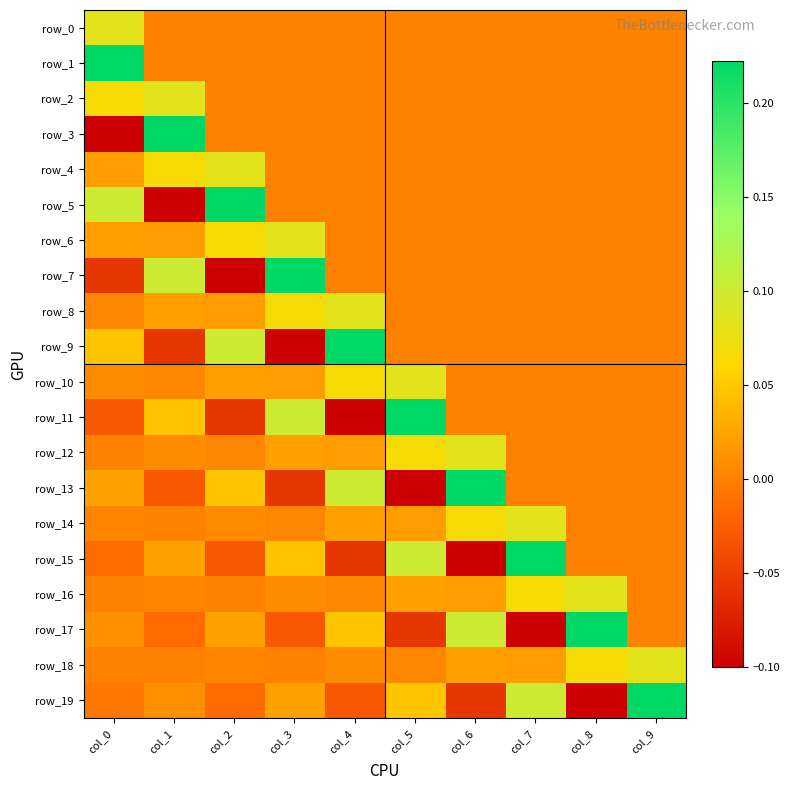

What is the difference between the highest and lowest values at col_1?

0.3